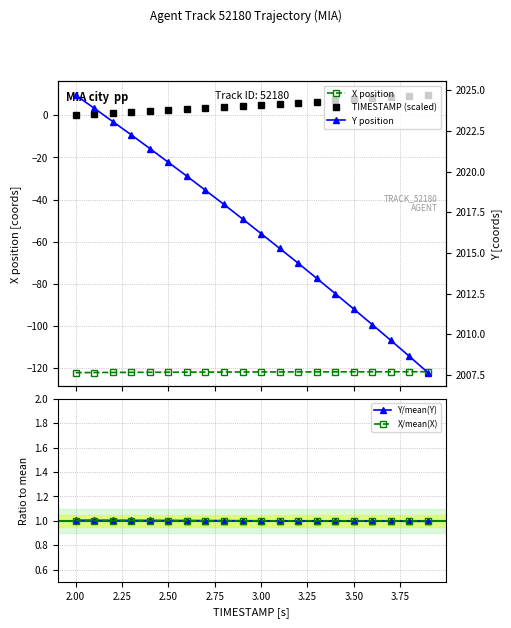

Reading left to right, list all the values displayed in this chart.

X position: -122.1	-122.0	-122.0	-122.0	-121.9	-121.9	-121.9	-121.8	-121.8	-121.8	-121.8	-121.8	-121.8	-121.7	-121.7	-121.7	-121.7	-121.7	-121.7	-121.7
TIMESTAMP (scaled): 0.0	0.5	1.0	1.5	2.0	2.5	3.0	3.5	4.0	4.5	5.0	5.5	6.0	6.5	7.0	7.5	8.0	8.5	9.0	9.5
Y/mean(Y): 1.0	1.0	1.0	1.0	1.0	1.0	1.0	1.0	1.0	1.0	1.0	1.0	1.0	1.0	1.0	1.0	1.0	1.0	1.0	1.0
X/mean(X): 1.0	1.0	1.0	1.0	1.0	1.0	1.0	1.0	1.0	1.0	1.0	1.0	1.0	1.0	1.0	1.0	1.0	1.0	1.0	1.0
Y position: 2024.7	2023.9	2023.1	2022.3	2021.4	2020.6	2019.7	2018.8	2018.0	2017.1	2016.2	2015.3	2014.4	2013.4	2012.5	2011.5	2010.6	2009.6	2008.6	2007.6